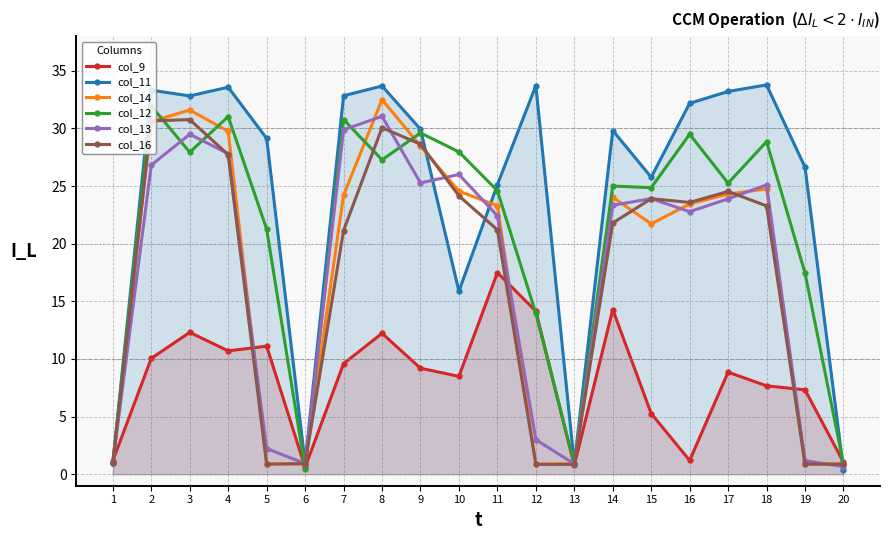

Between 1 and 9, which series saw the biggest shift?

col_11